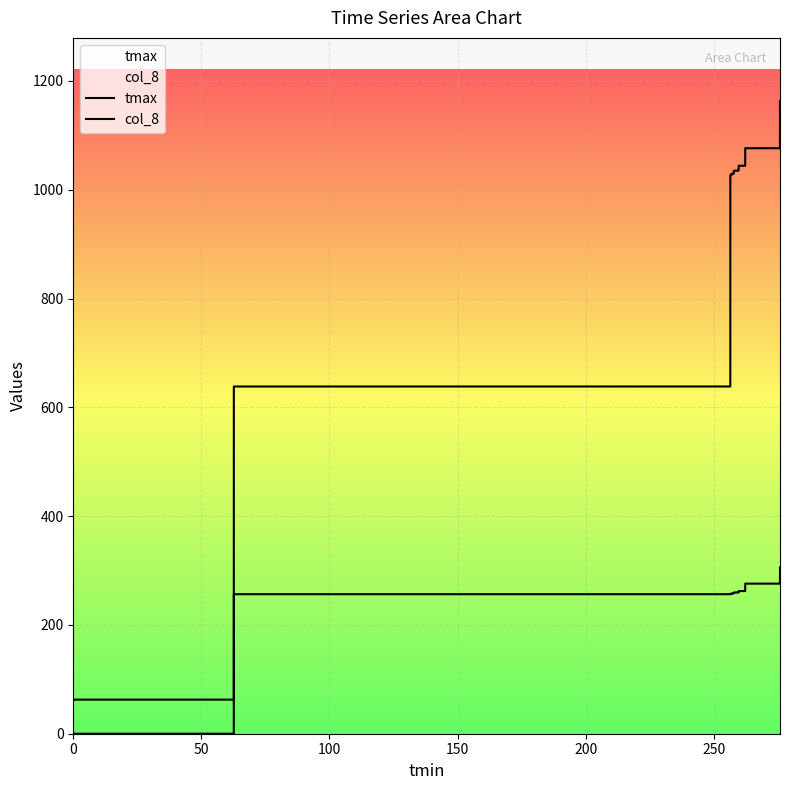

List the series in order of their overall mean, lowest first.

tmax, col_8